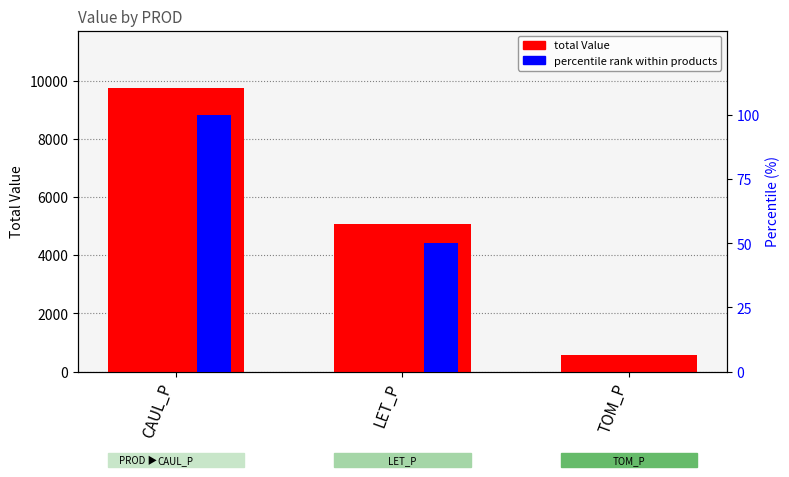

Rank the categories by value from highest to lowest.

CAUL_P, LET_P, TOM_P